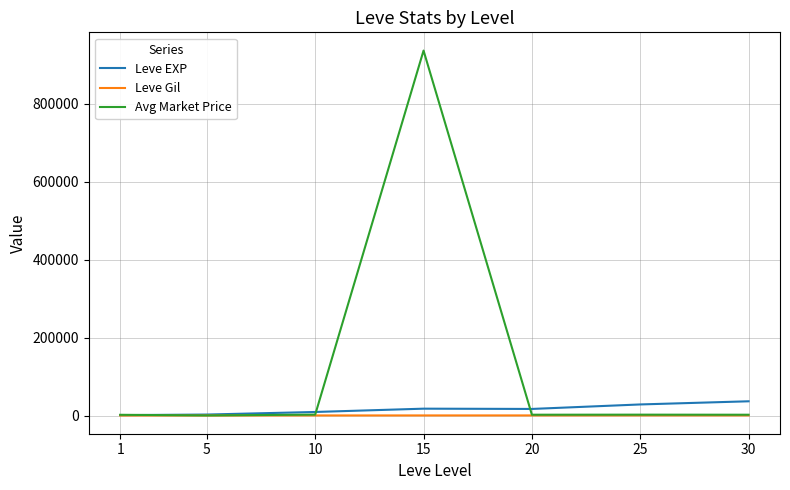

How many distinct data groups are displayed?

3